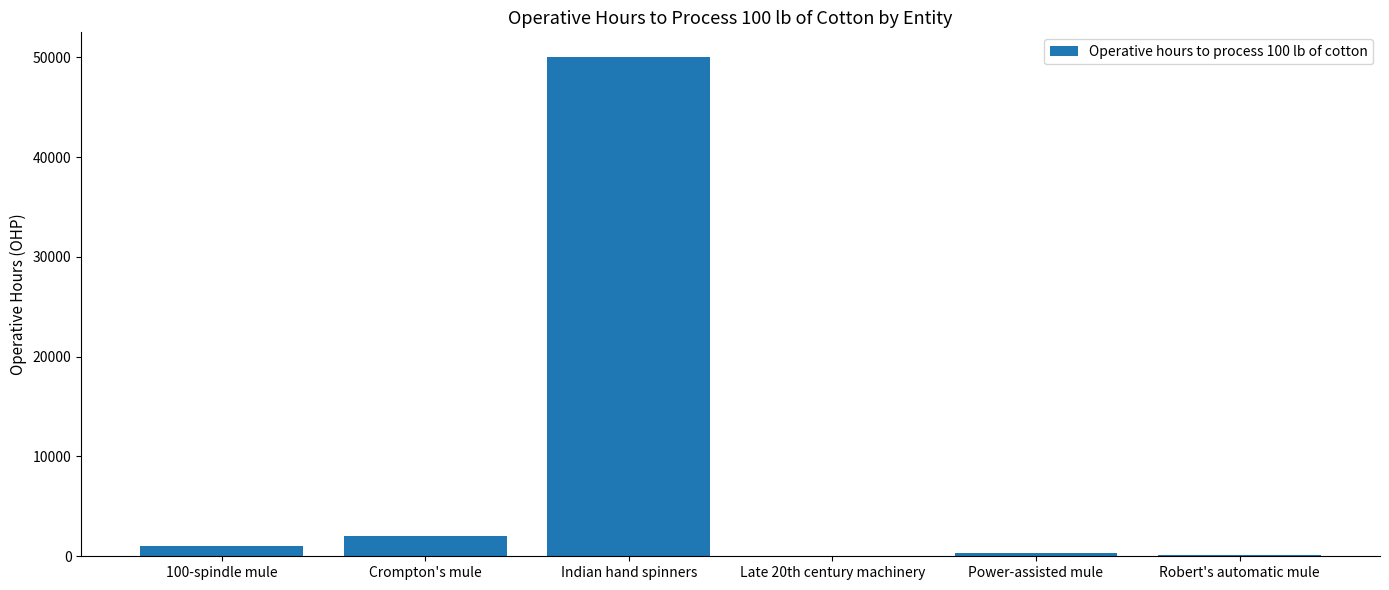

Between Crompton's mule and 100-spindle mule, which is larger?

Crompton's mule